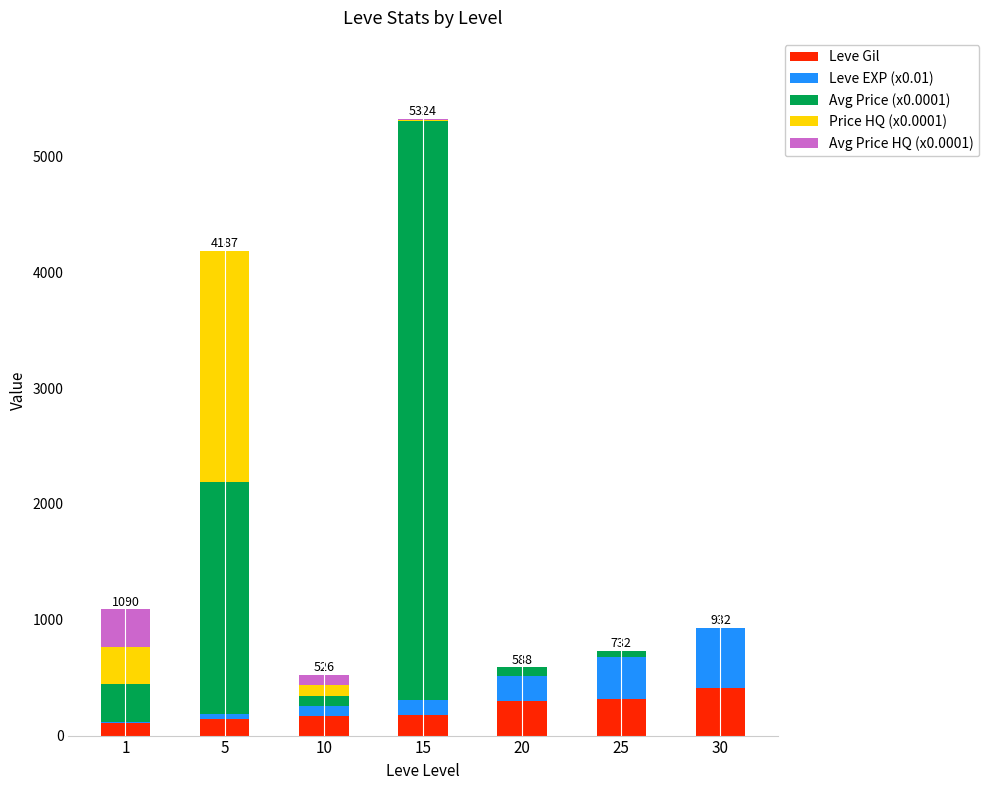

What is the highest value of the Leve Gil series?

410